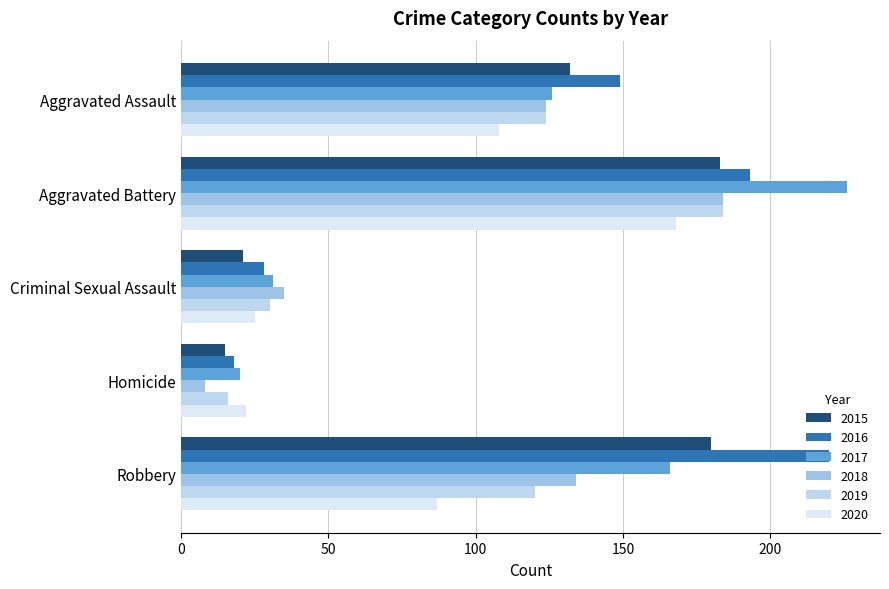

The 2020 series shows 87 at Robbery. True or false?

True